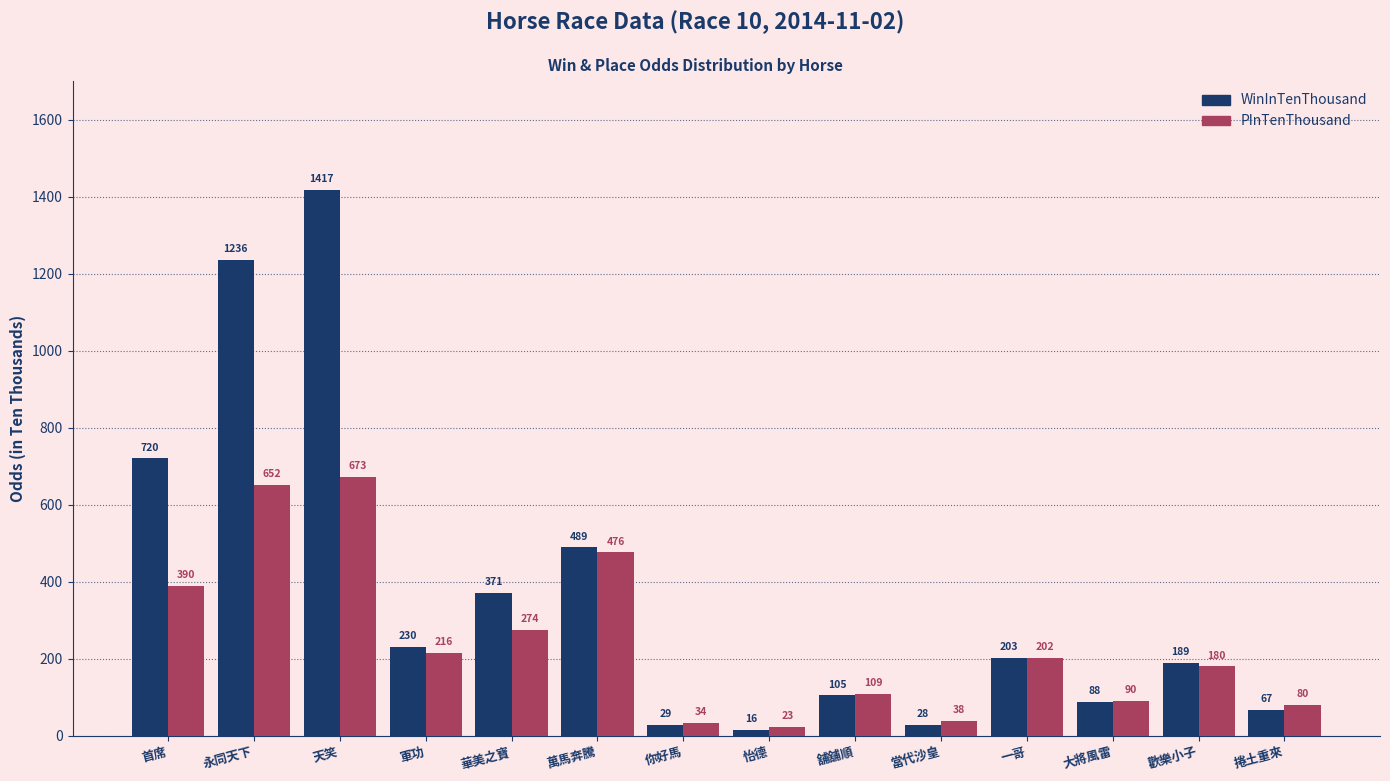

Is the value of PInTenThousand at 華美之寶 greater than the value of WinInTenThousand at 舖舖順?

Yes